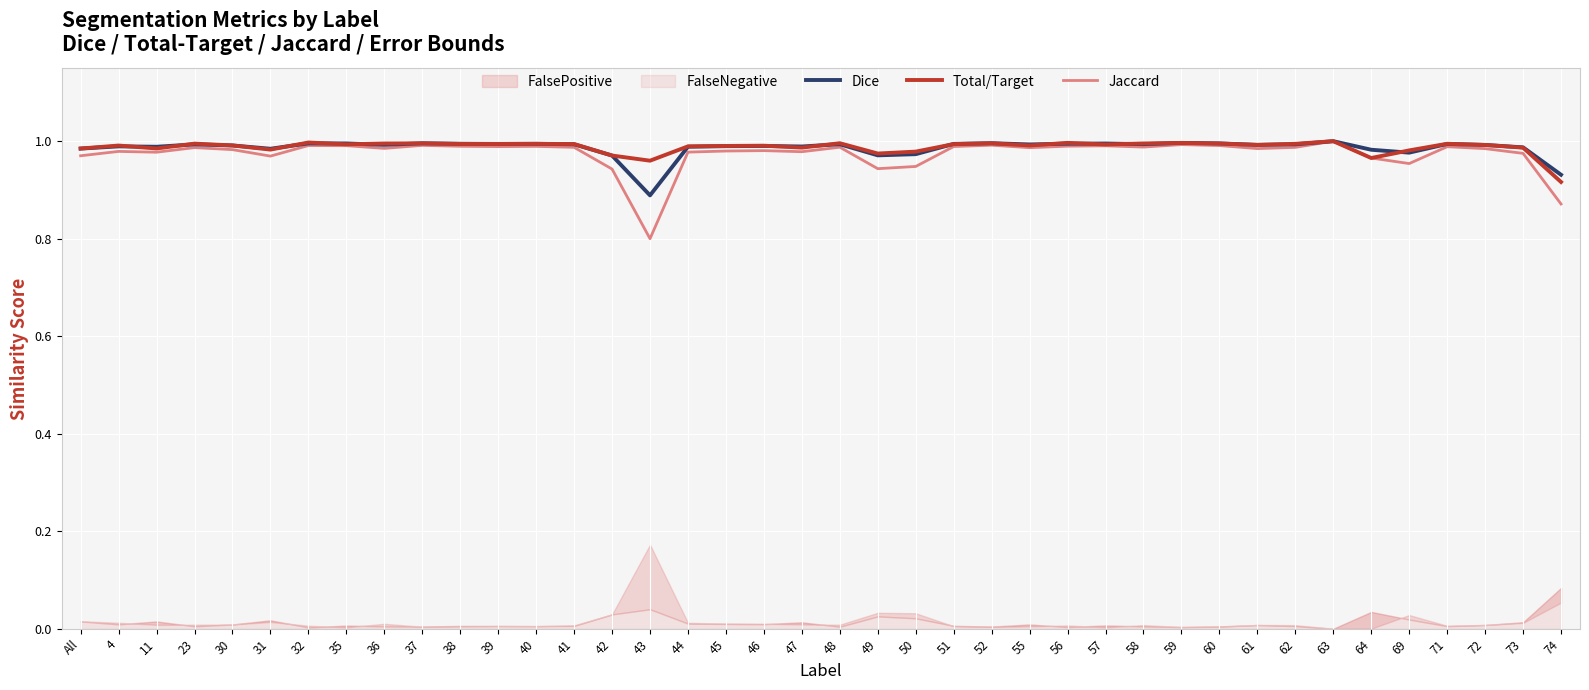

What is the lowest value of the Dice series?

0.9